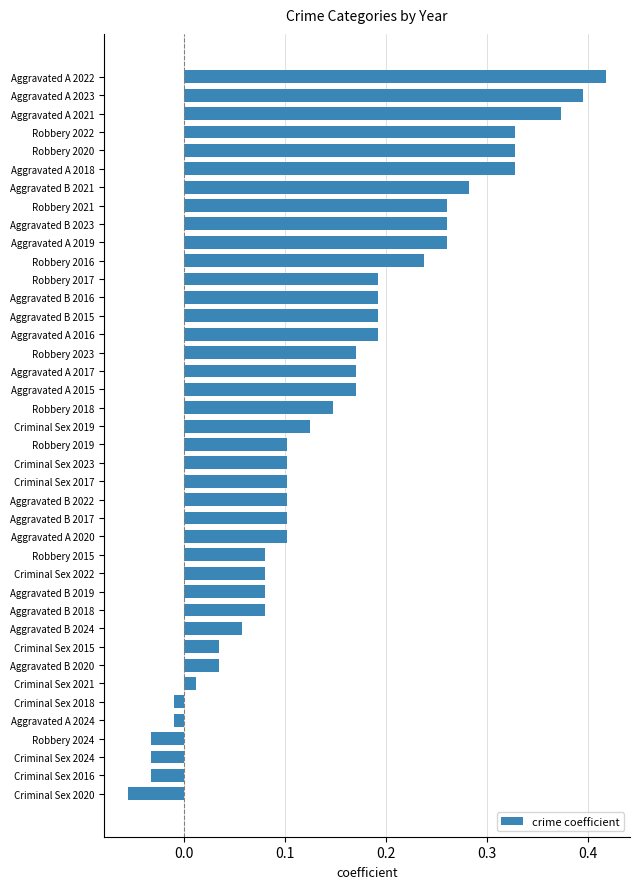

How many values are below zero?

6